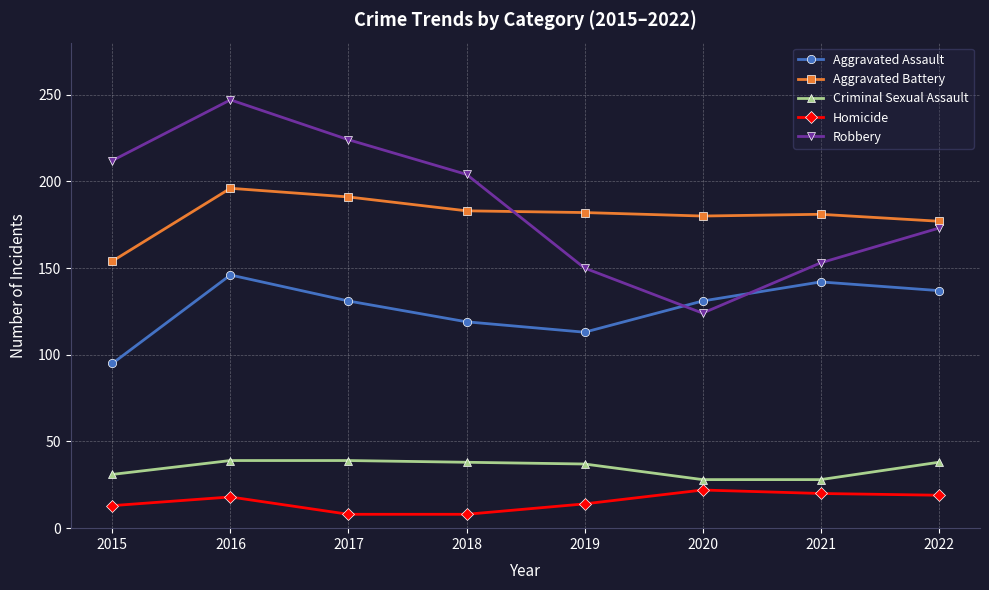

At which category is the sum across all series the highest?

2016